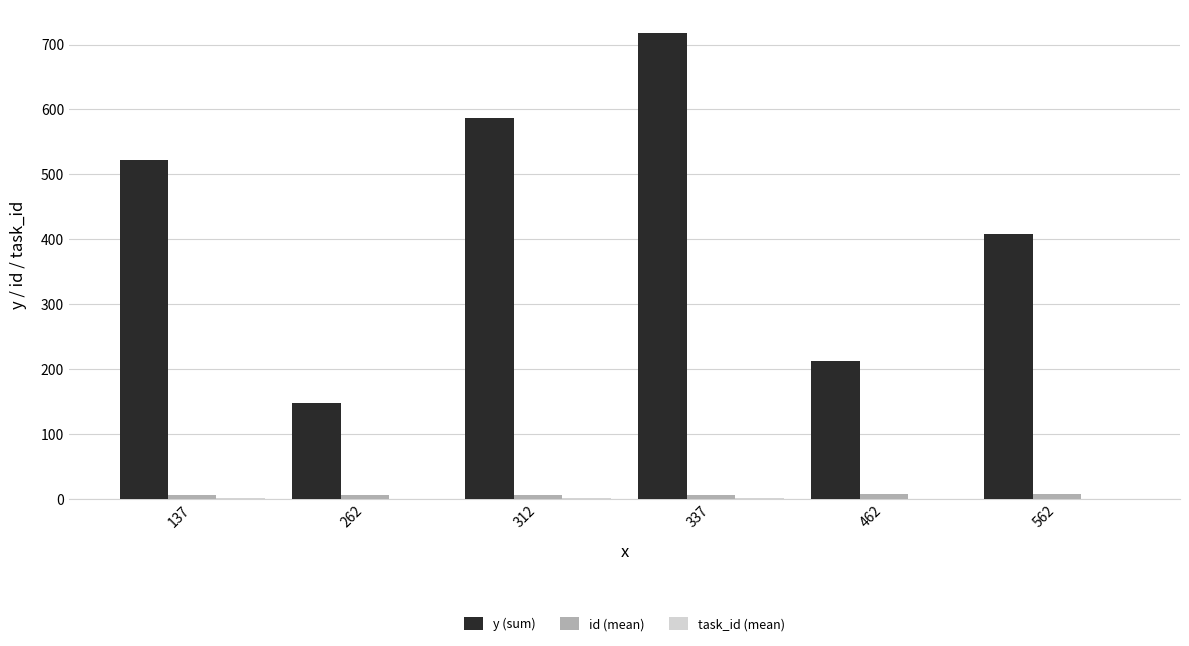

What is the greatest value displayed?

718